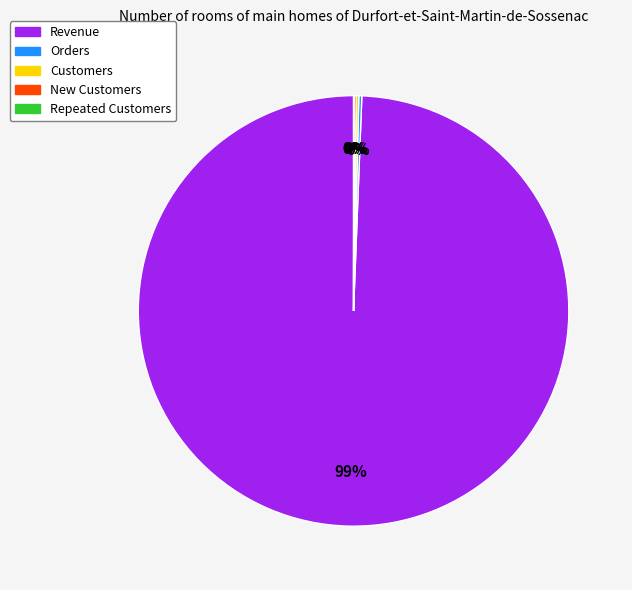

Which slice is the largest?

Revenue